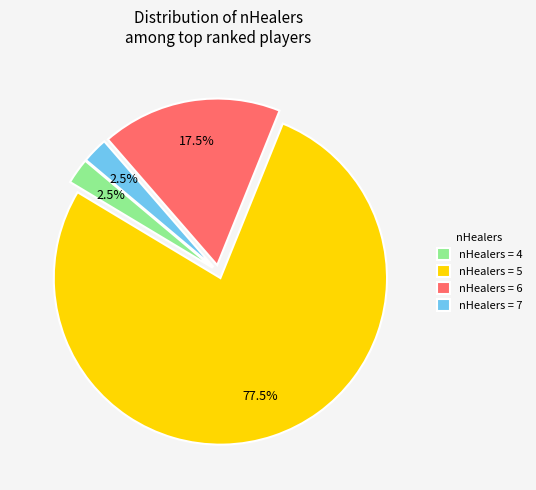

Which category has the biggest portion of the pie?

nHealers = 5